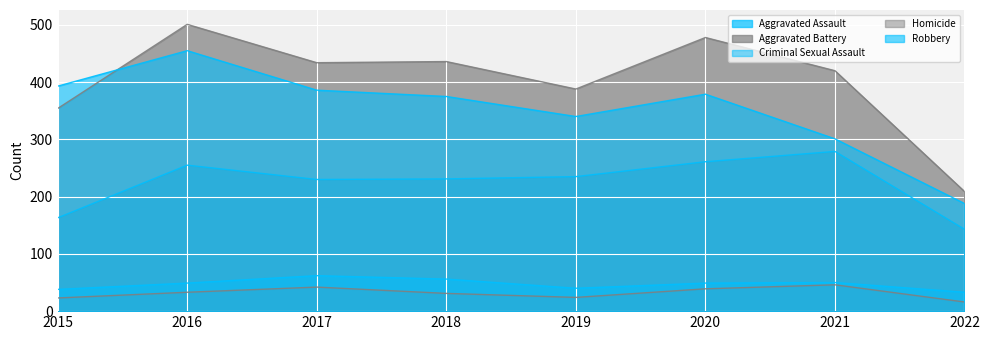

Reading left to right, list all the values displayed in this chart.

Aggravated Assault: 2015=163	2016=255	2017=230	2018=231	2019=235	2020=261	2021=279	2022=143
Aggravated Battery: 2015=354	2016=501	2017=434	2018=436	2019=388	2020=478	2021=420	2022=209
Criminal Sexual Assault: 2015=38	2016=49	2017=62	2018=56	2019=40	2020=49	2021=50	2022=33
Homicide: 2015=23	2016=33	2017=42	2018=31	2019=24	2020=39	2021=46	2022=16
Robbery: 2015=393	2016=455	2017=386	2018=375	2019=340	2020=379	2021=301	2022=188